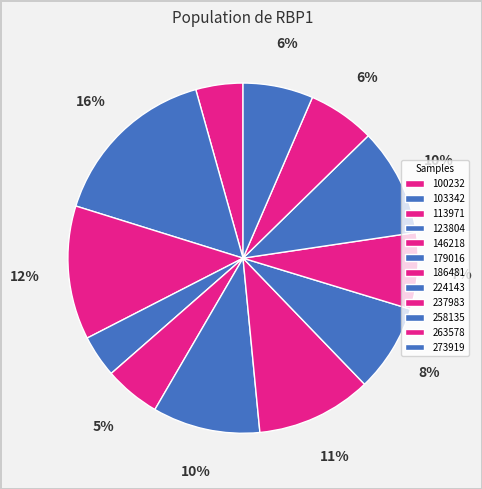

Rank the categories by value from highest to lowest.

103342, 113971, 186481, 258135, 179016, 224143, 237983, 273919, 263578, 146218, 100232, 123804